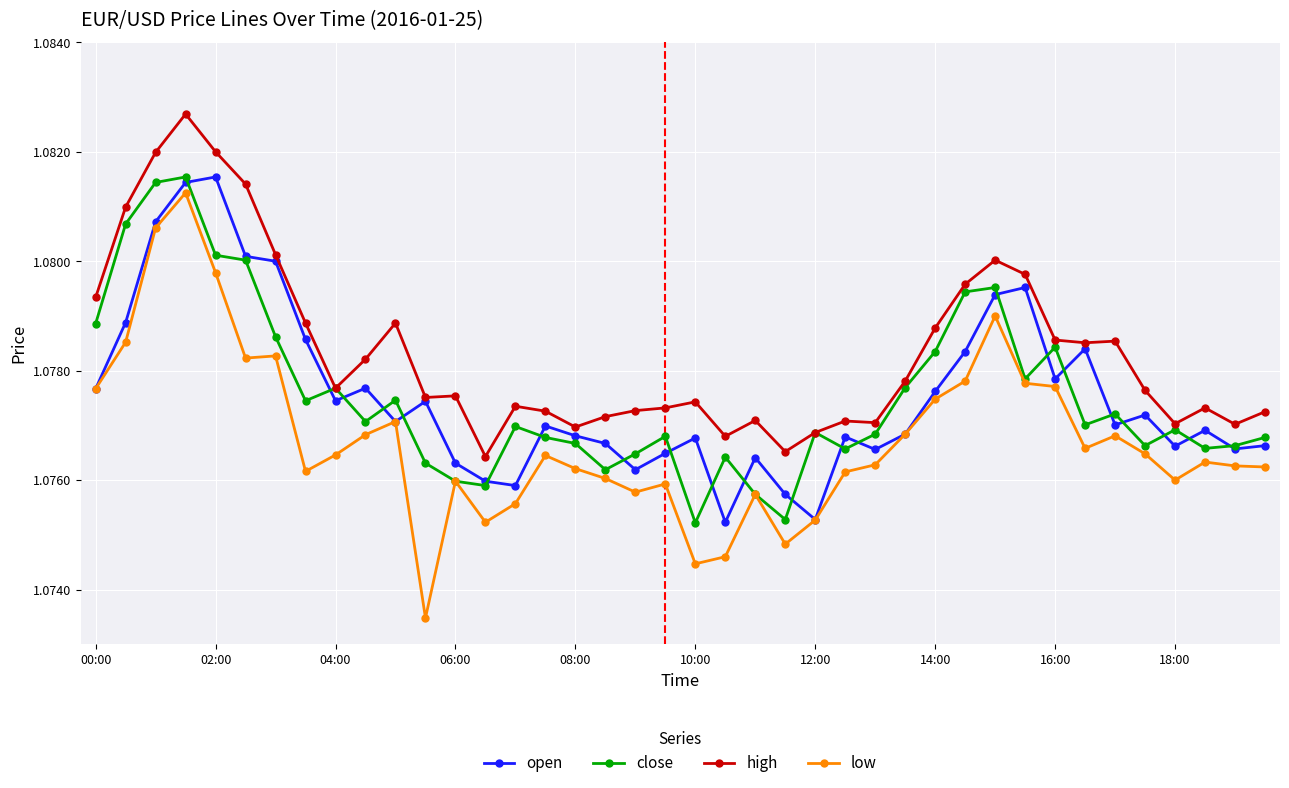

In low, how many points are higher than both neighbors (excluding endpoints)?

10